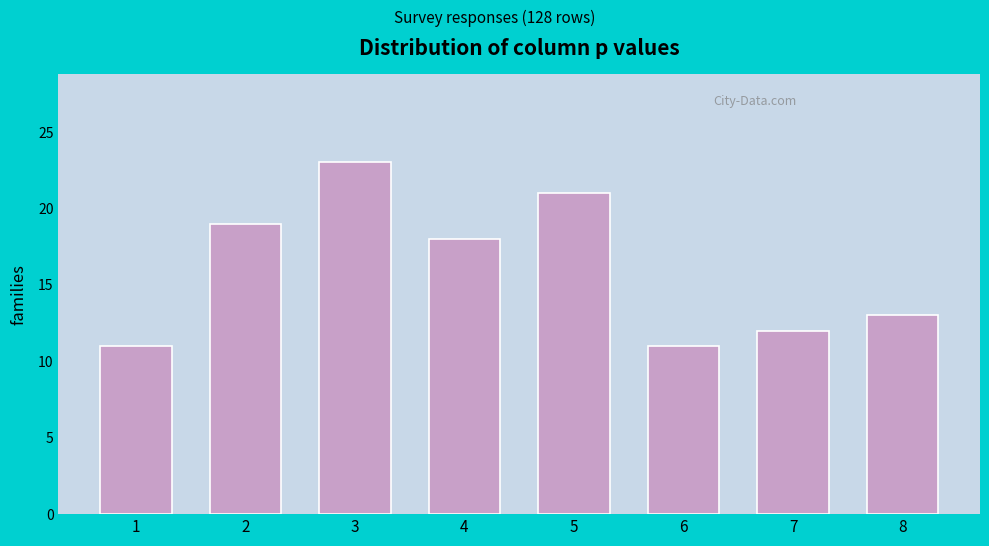

Reading left to right, what are all the values shown in this chart?

11	19	23	18	21	11	12	13